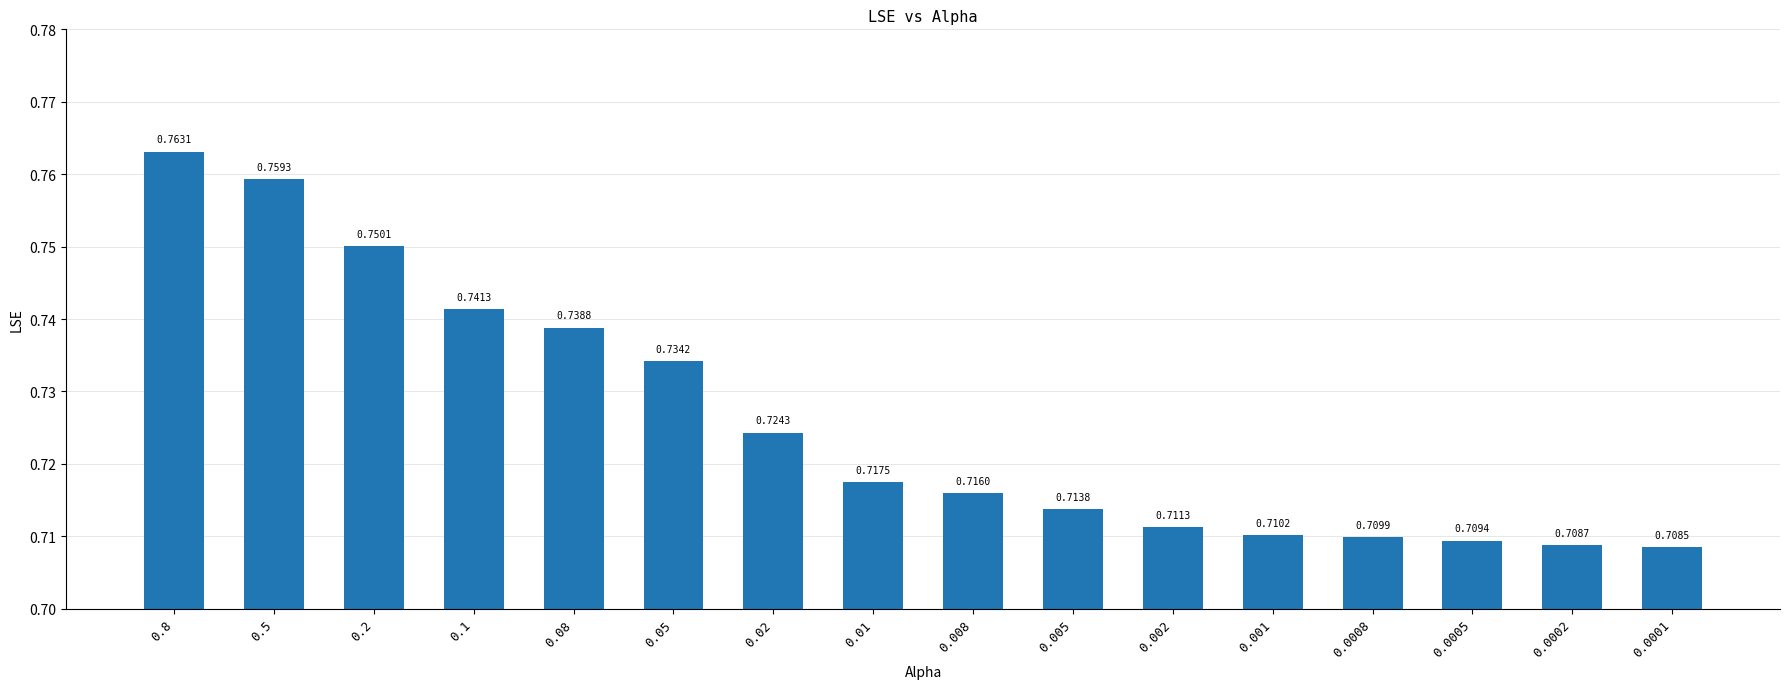

How many distinct data groups are displayed?

1